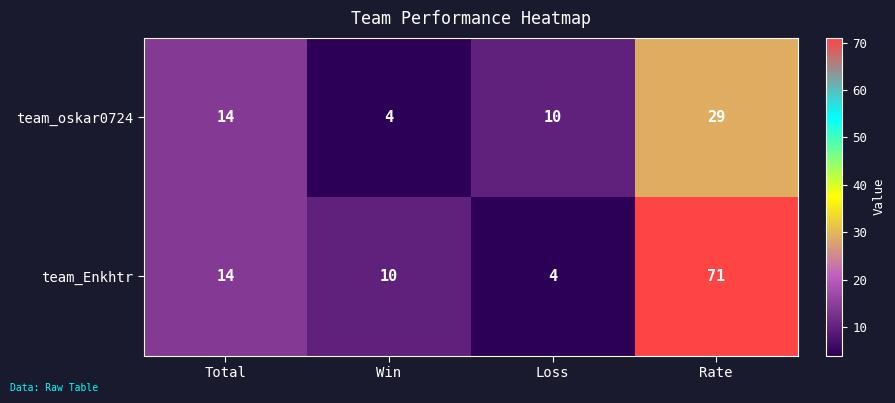

True or false: team_oskar0724 has a value of 1 at Win.

False